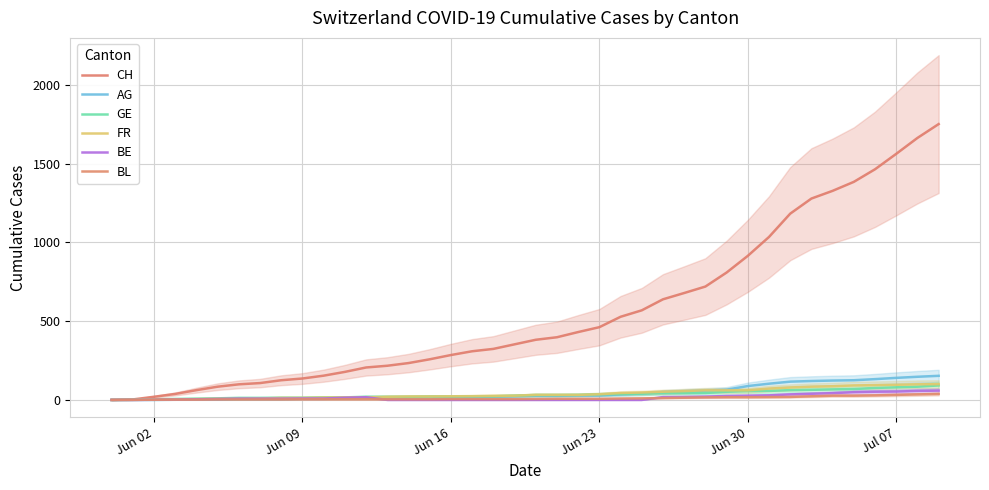

True or false: GE and CH cross at least once.

False